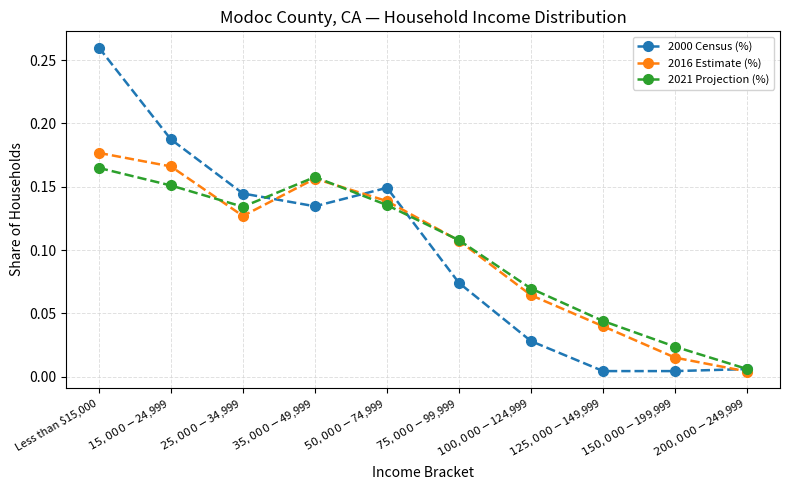

What is the label of the 8th point from the right?

$25,000-$34,999